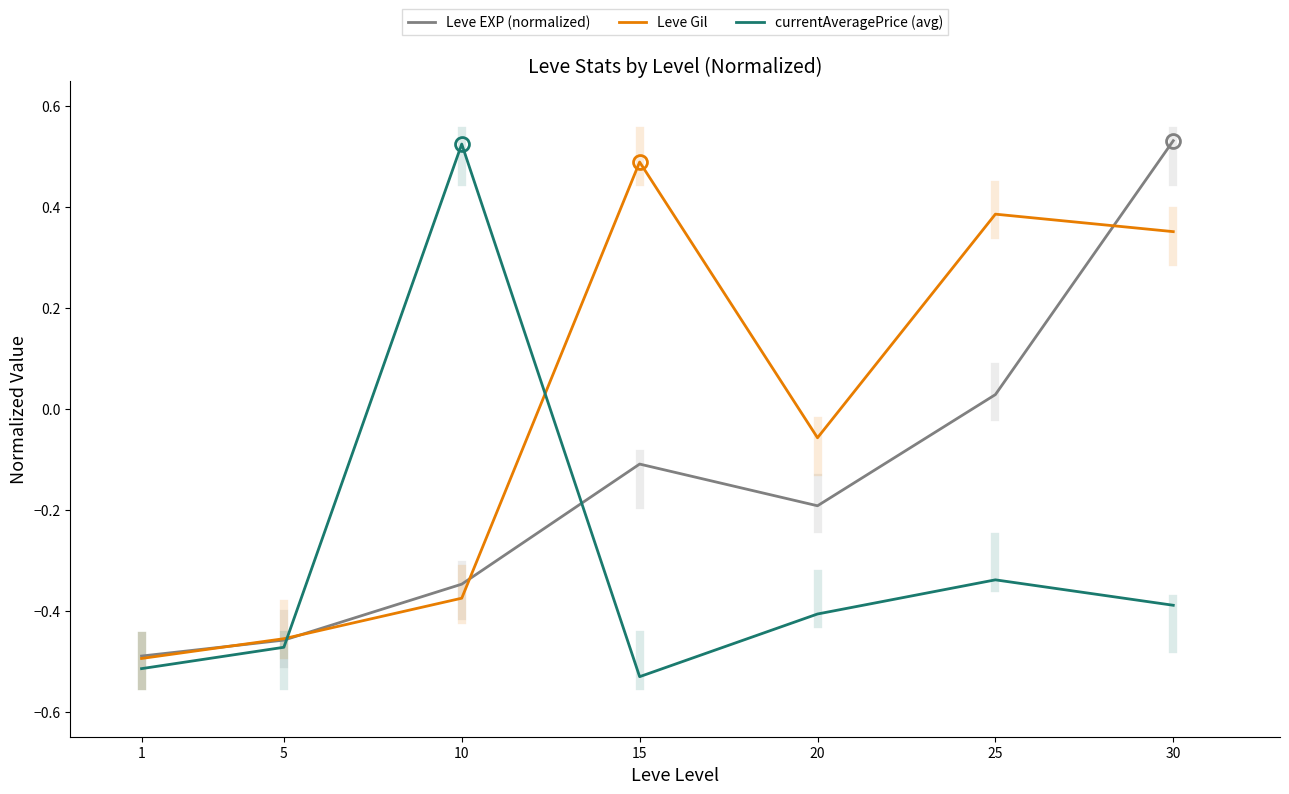

How many distinct data groups are displayed?

3